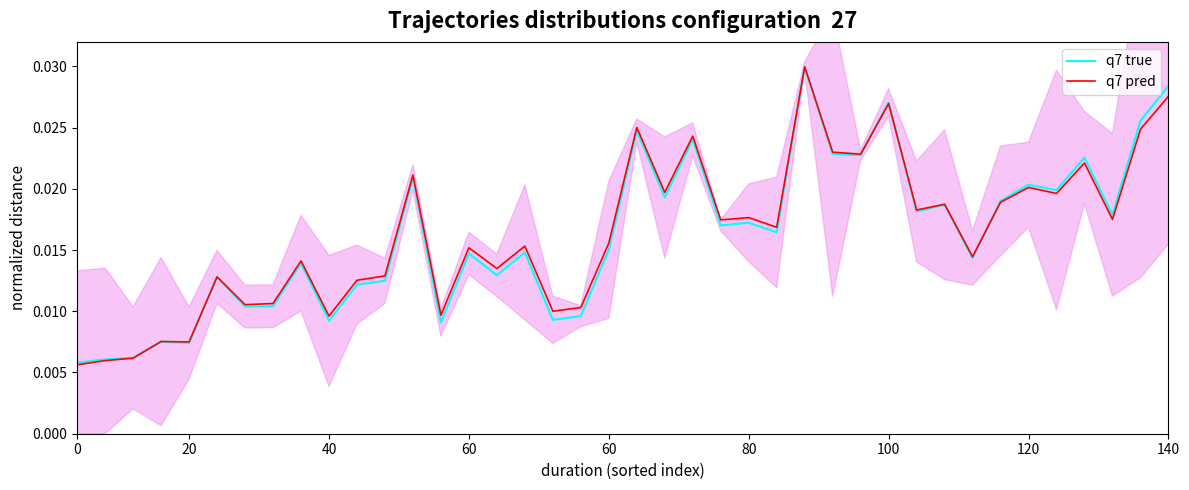

True or false: q7 pred has more than 1 points higher than both neighbors.

True